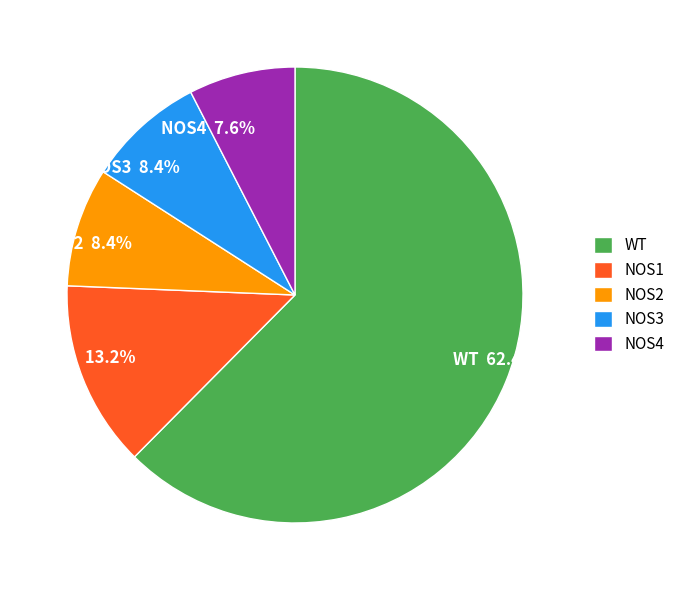

How much of the chart is everything except NOS2?

91.6%